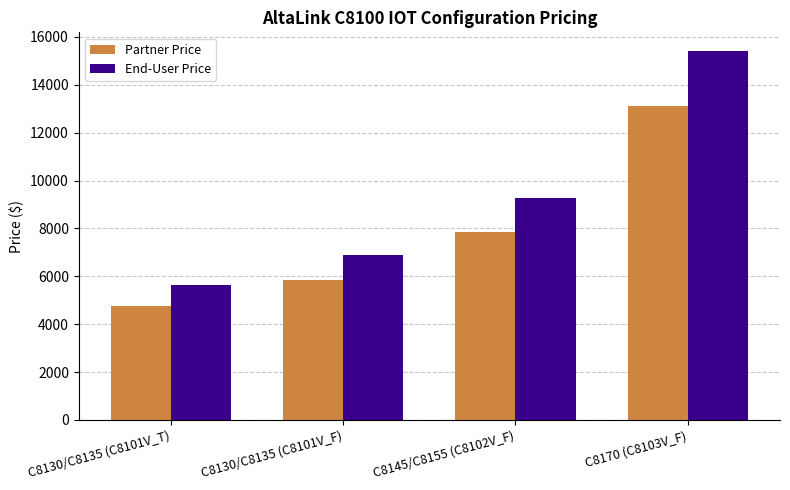

List the series in order of their overall mean, lowest first.

Partner Price, End-User Price